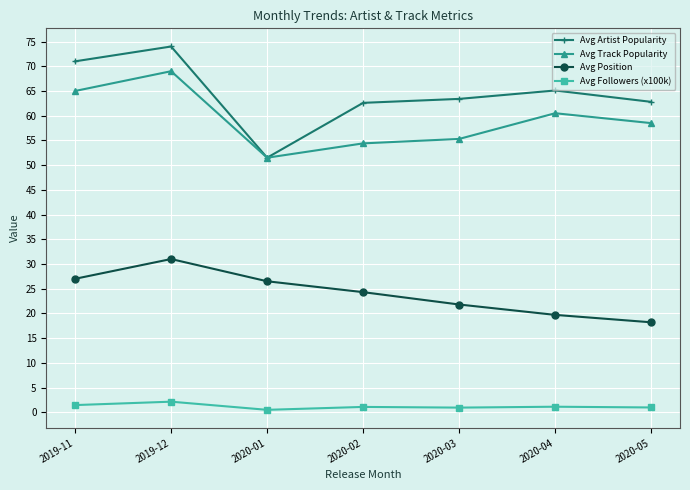

The Avg Track Popularity series shows 60.5 at 2020-04. True or false?

True